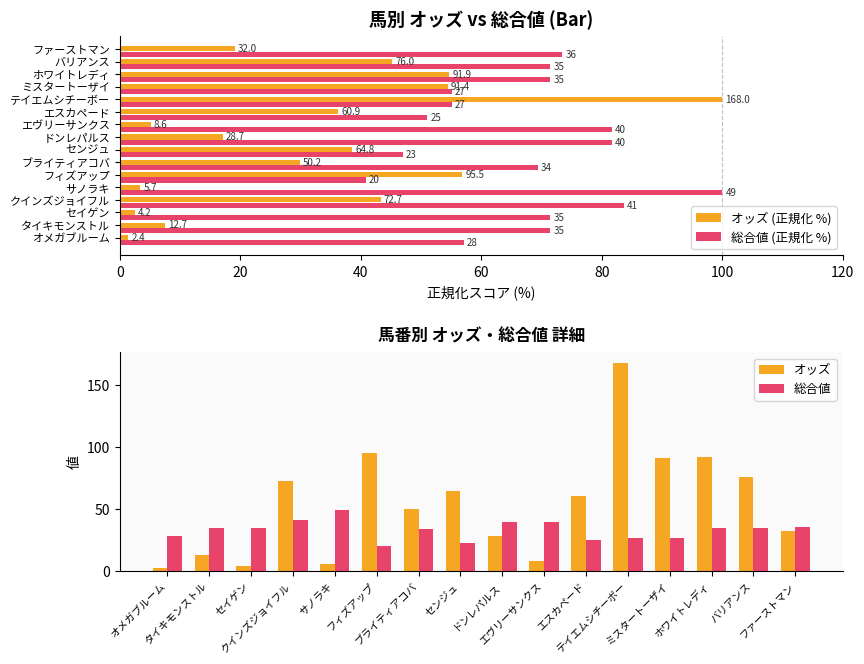

What is the difference between the second highest and minimum values in the オッズ series?

93.1